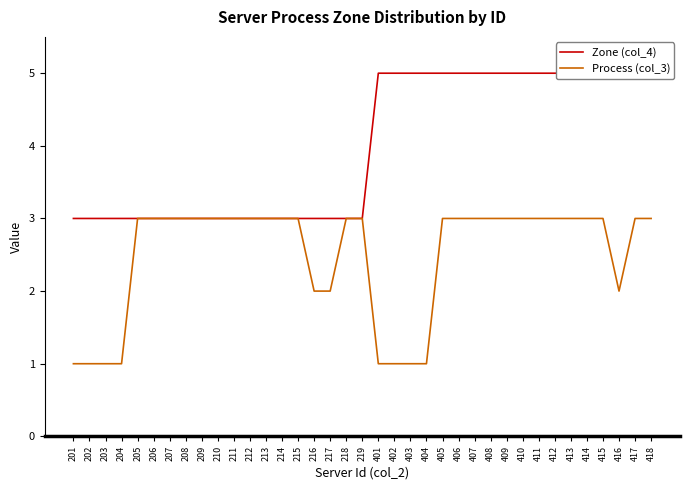

What is the total value across all series at 203?

4